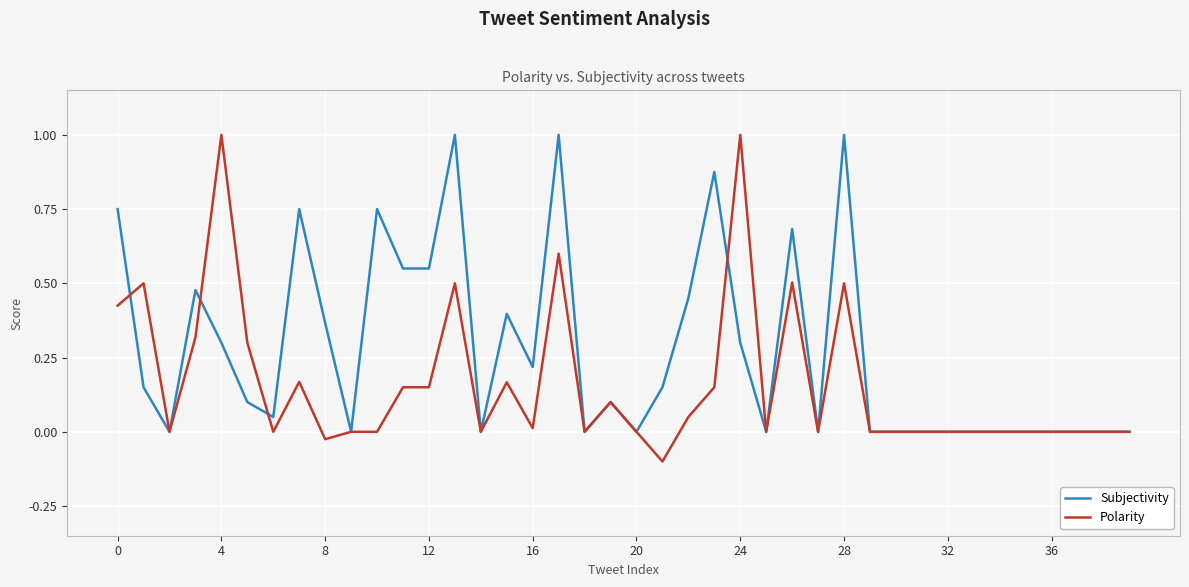

List the series in order of their overall mean, highest first.

Subjectivity, Polarity